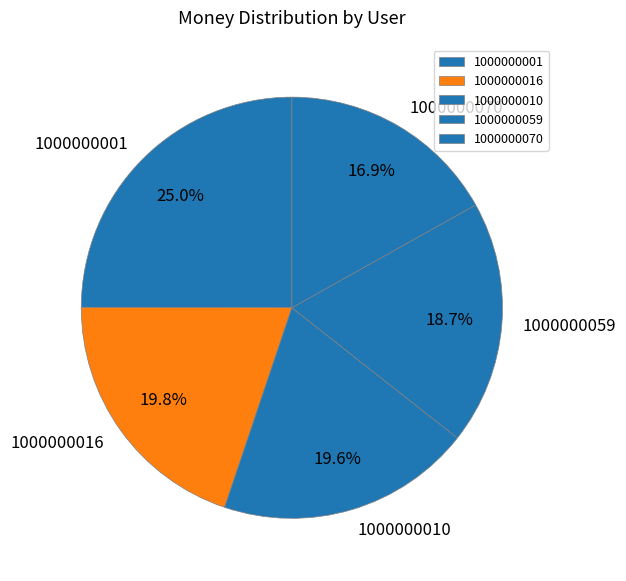

To the nearest percent, what portion does 1000000010 represent?

20%